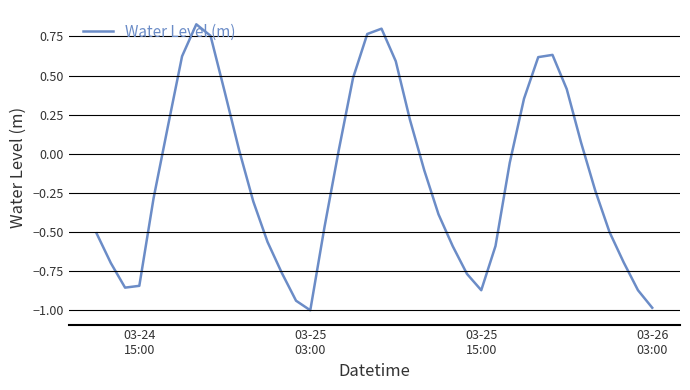

What is the difference between the maximum and minimum values?

1.8